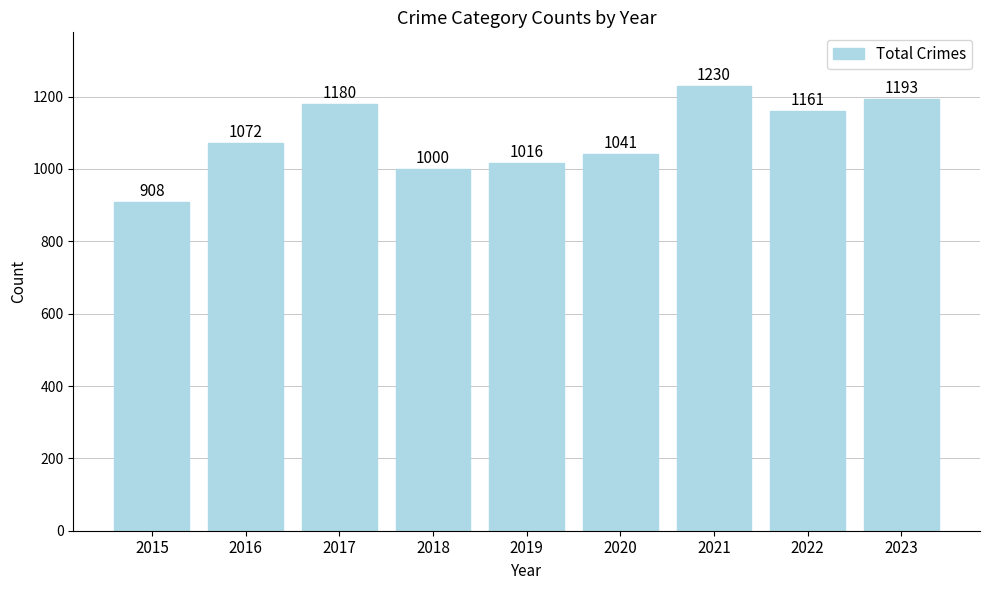

What is the change in value from 2019 to 2020?

+25